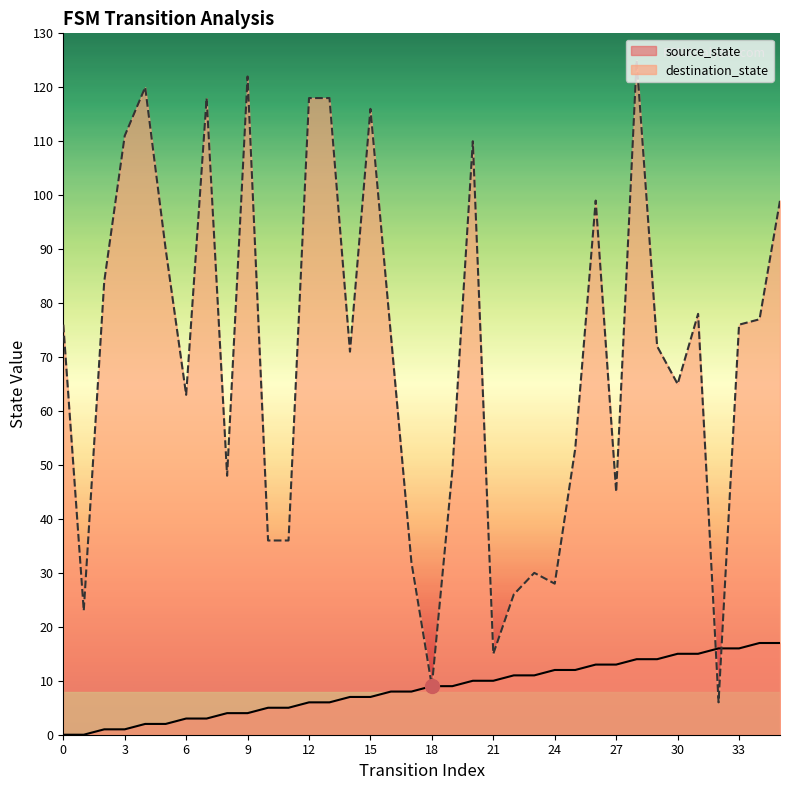

At which category does destination_state reach its first local peak?

4